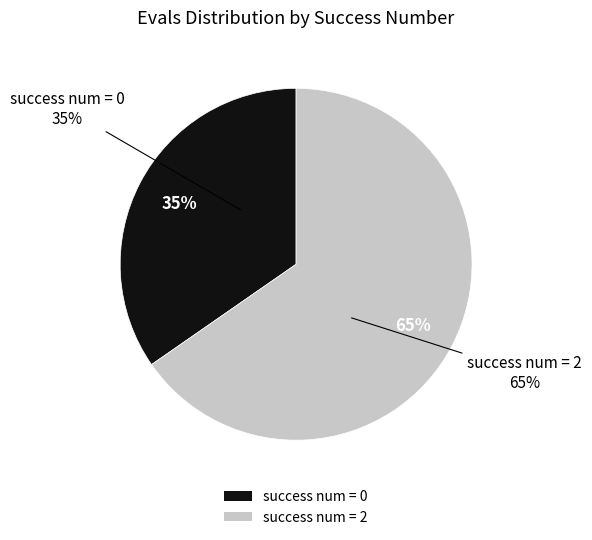

Which has a higher value, success num=2 (evals 138-240) or success num=0 (evals 54-132)?

success num=2 (evals 138-240)